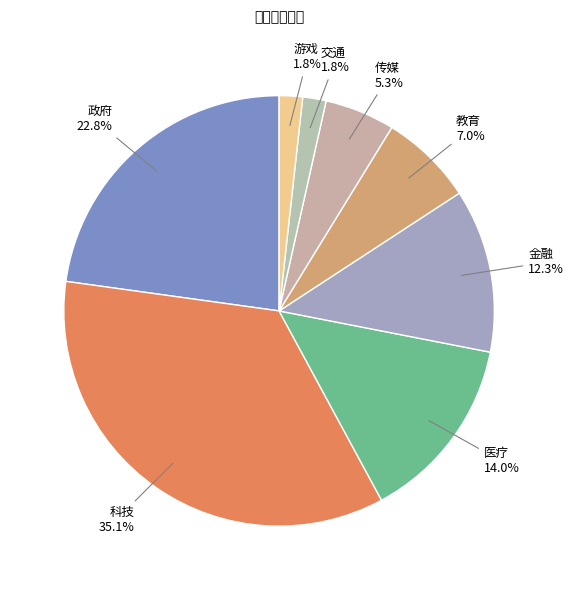

Does any single category account for the majority?

No